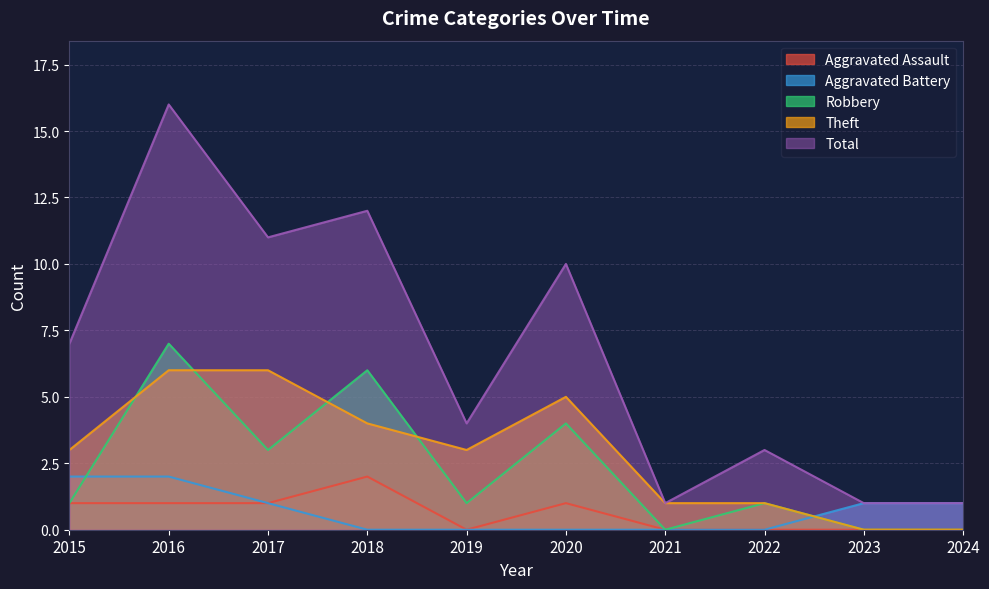

True or false: Aggravated Assault and Total cross at least once.

False